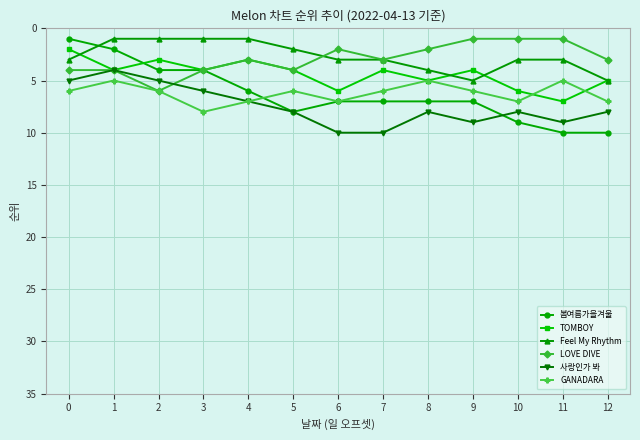

Which series has the largest range (max minus min)?

봄여름가을겨울